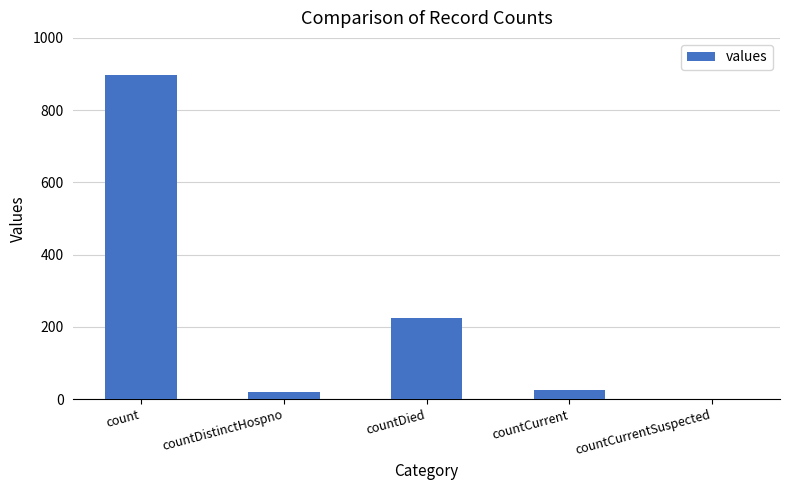

Read the value at count.

896